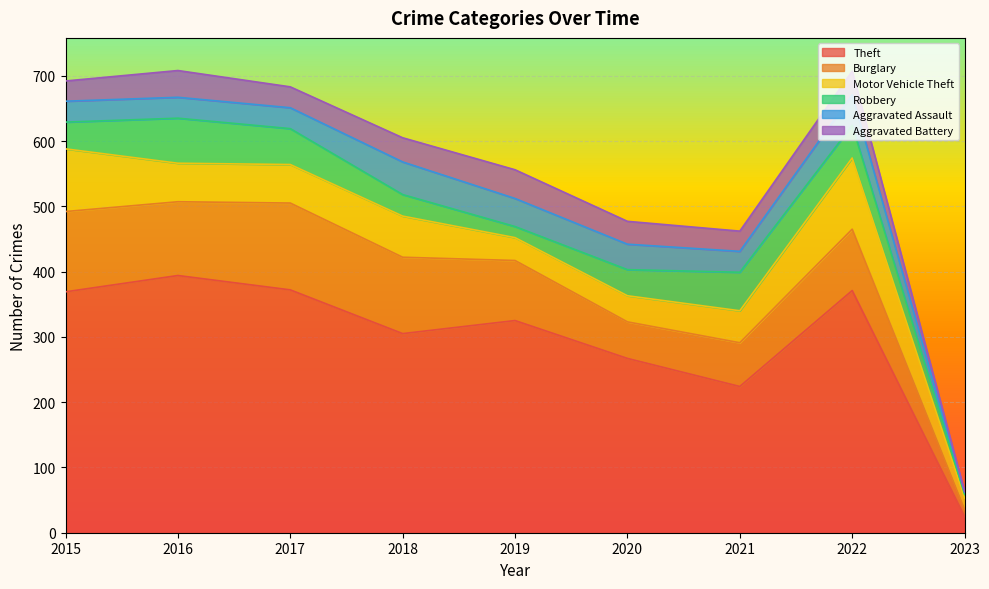

After their last crossing, which series has the higher values: Burglary or Motor Vehicle Theft?

Motor Vehicle Theft